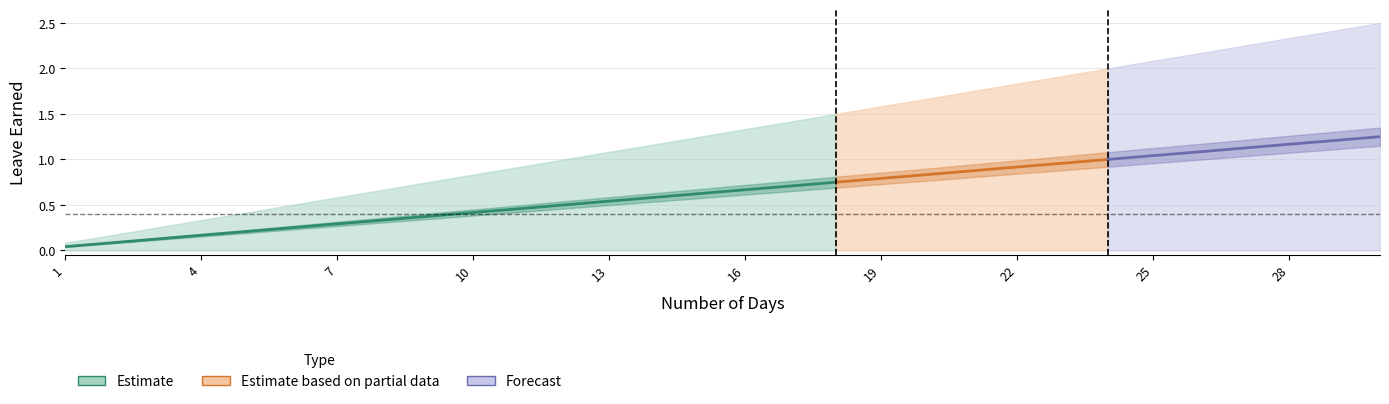

At which label does VL Earned reach its peak?

30